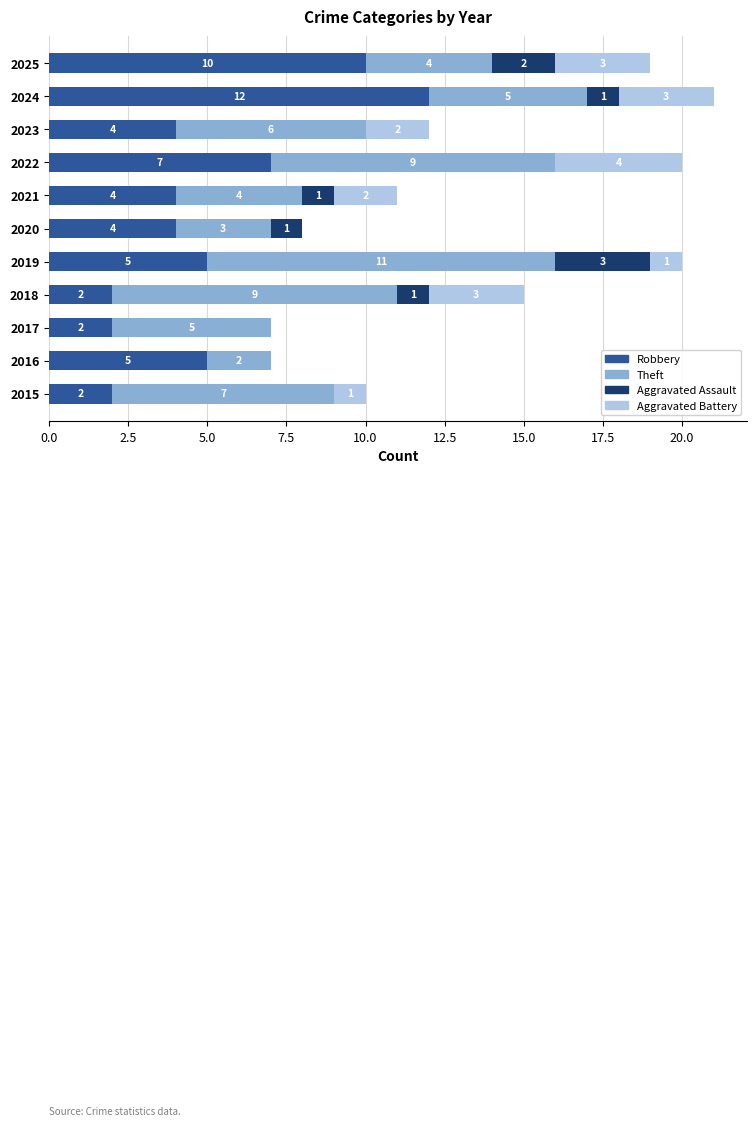

Is it true that Robbery equals 3 at 2019?

False